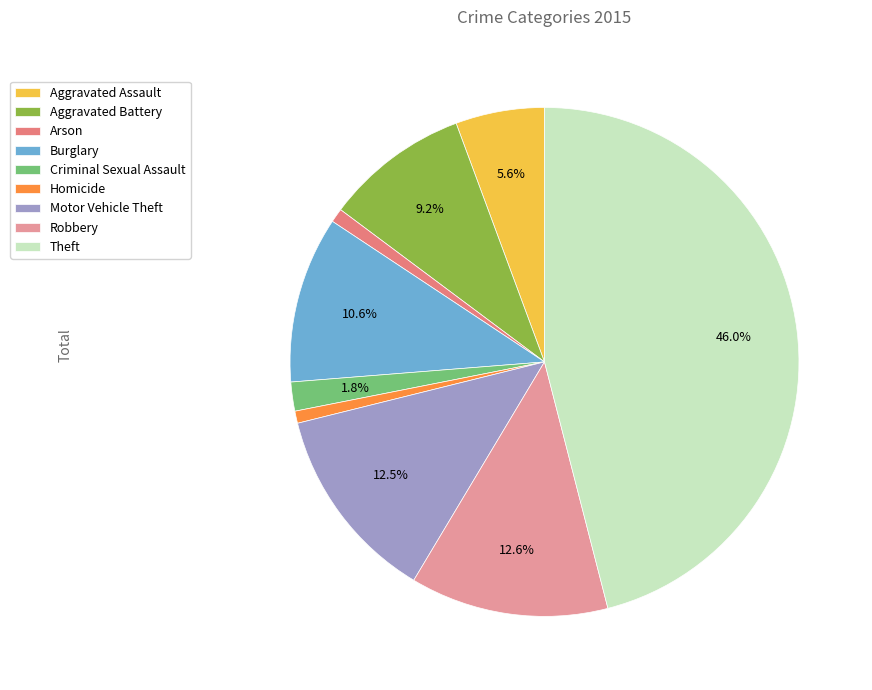

Is Criminal Sexual Assault the majority of the pie?

No